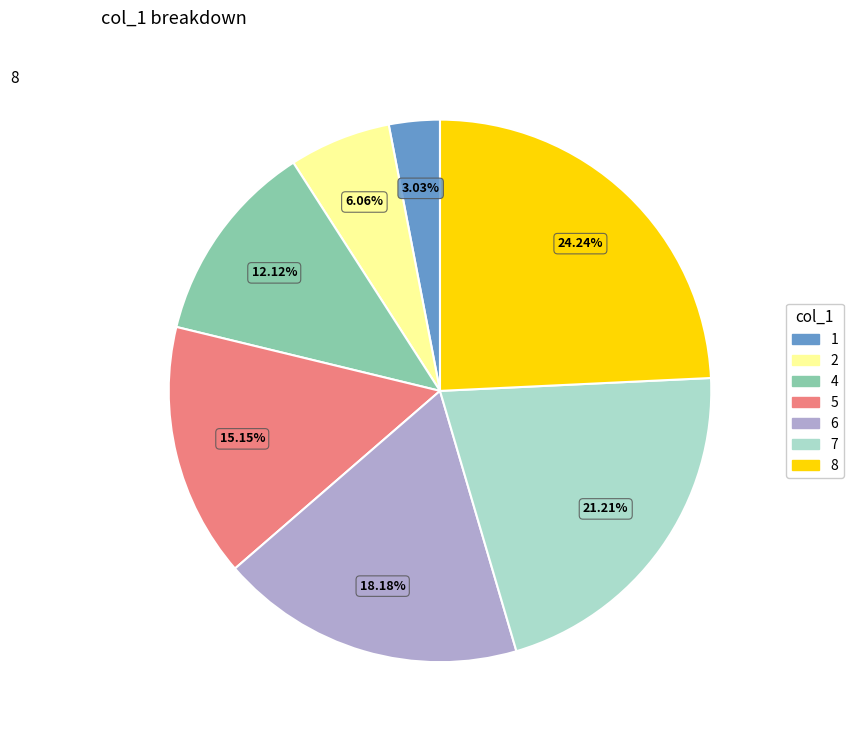

Rank the categories by value from highest to lowest.

8, 7, 6, 5, 4, 2, 1